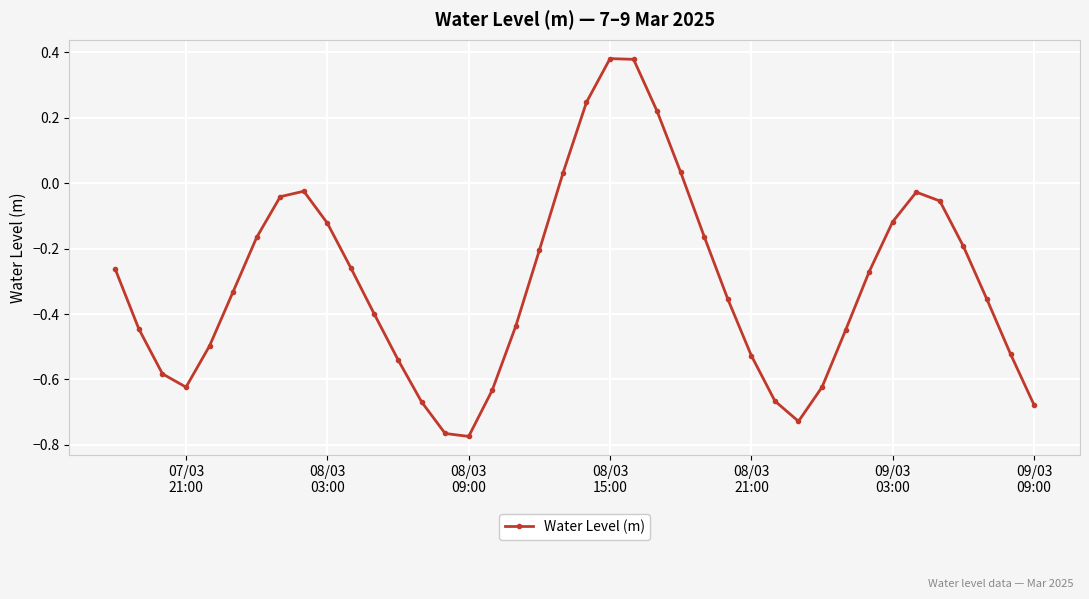

How many interior local peaks (higher than both neighbors) does the data have?

3